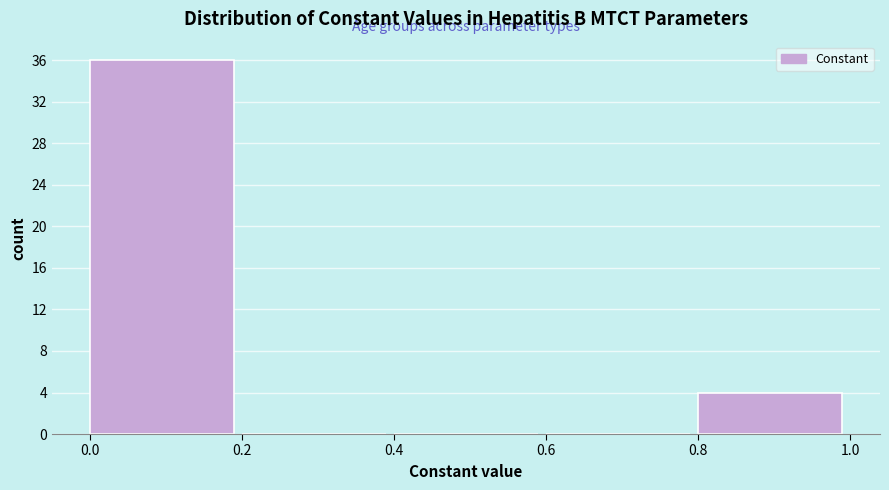

What is the height of the bar covering 0.8 to 1.0 on the x-axis? The values are not printed on the chart, so give them approximately, as read against the axis.

4